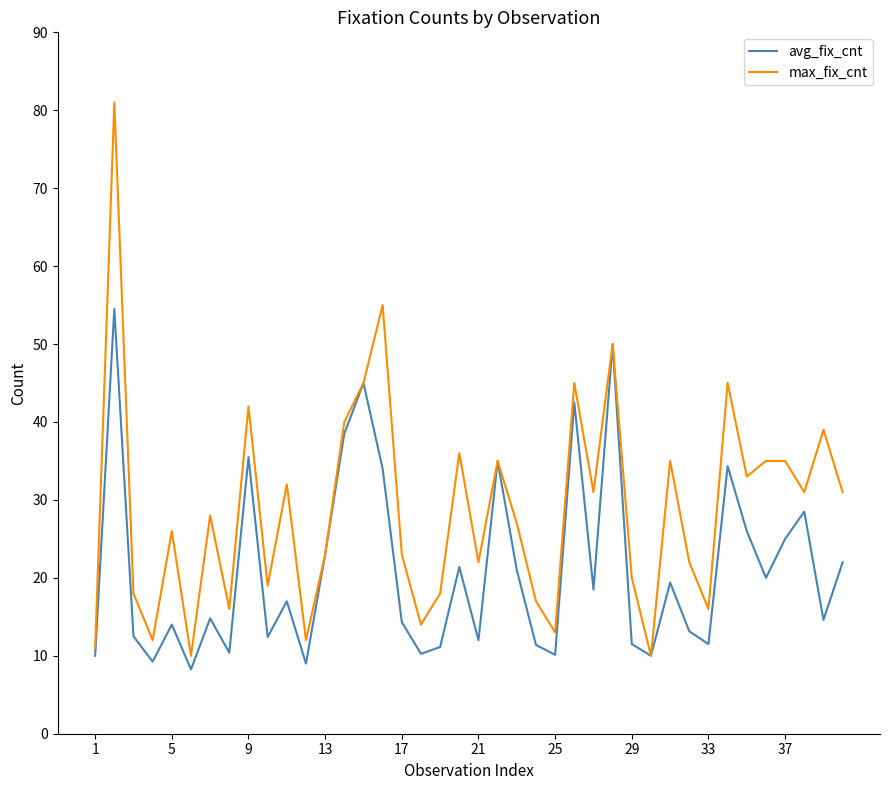

Which series has the largest total across all categories?

max_fix_cnt